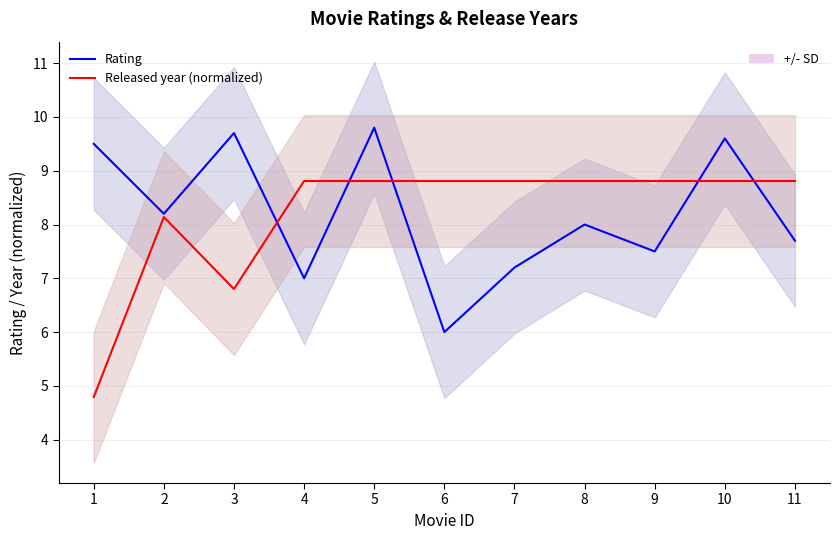

The Released year (normalized) series shows 8.8 at 11. True or false?

True